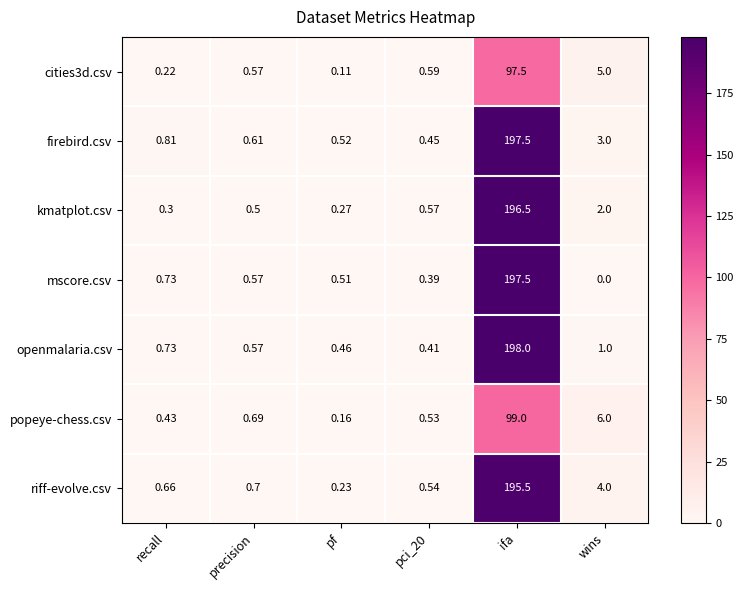

Which series changed the most between pci_20 and ifa?

openmalaria.csv